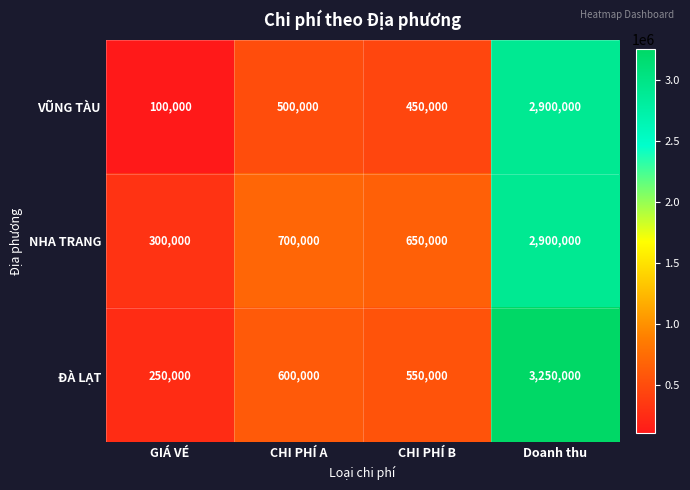

The ĐÀ LẠT series shows 1467518 at Doanh thu. True or false?

False